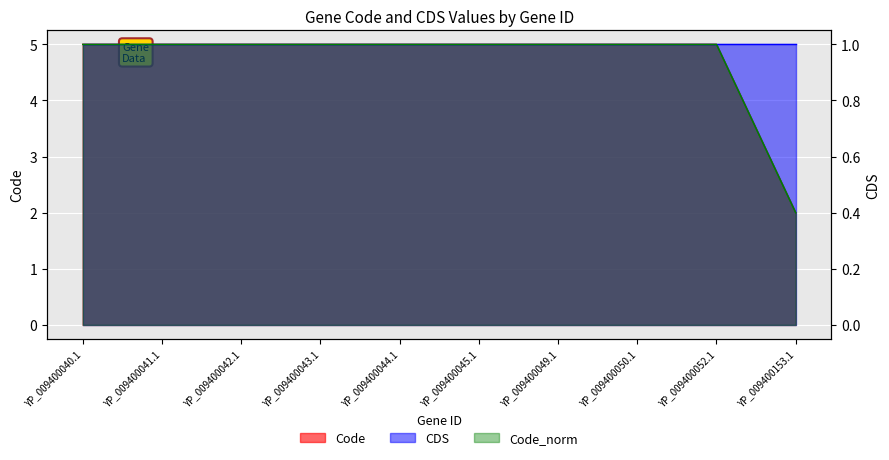

The value at YP_009400045.1 is 3. True or false?

False